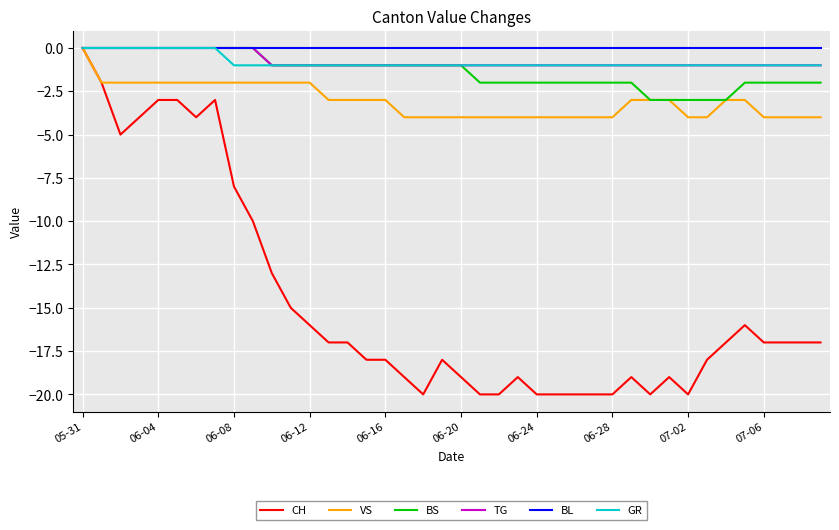

What is the minimum value shown in the chart?

-20